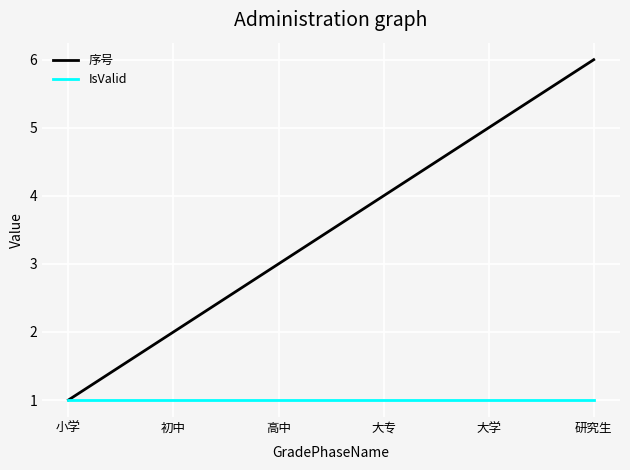

Count the number of data series in this chart.

2